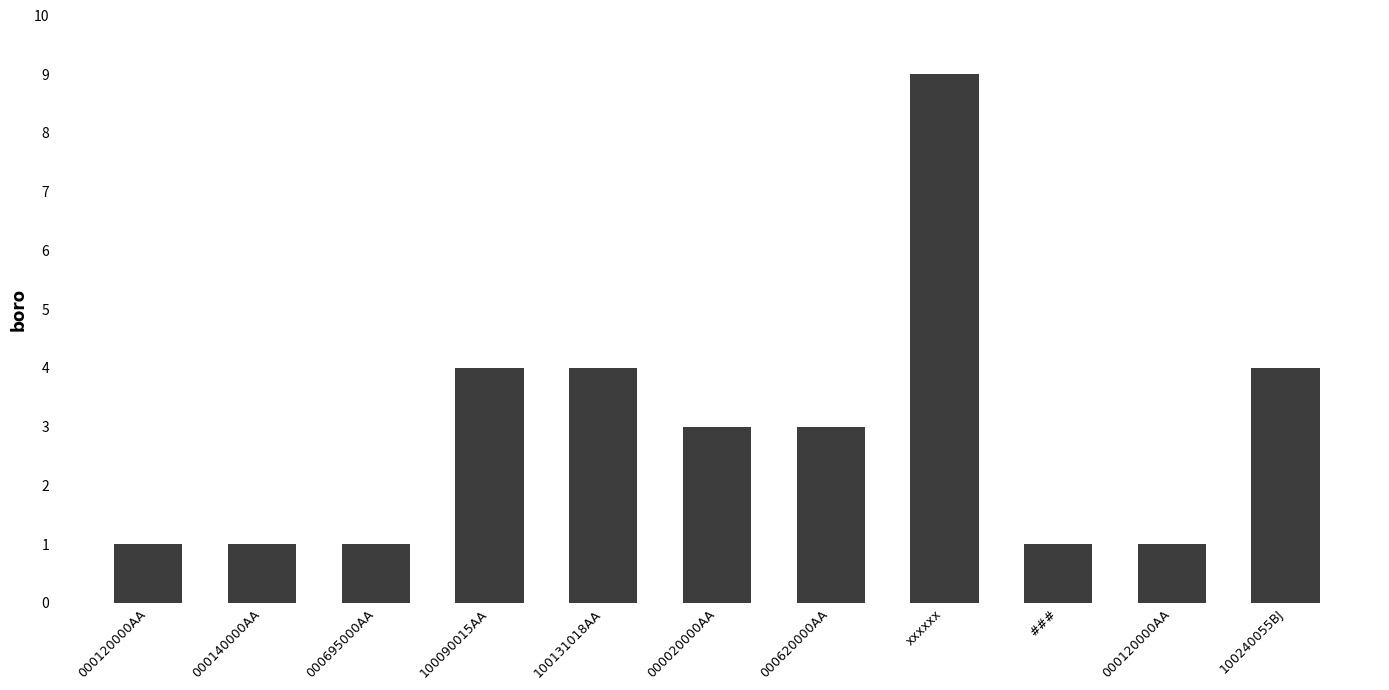

Does the chart contain any negative values?

No